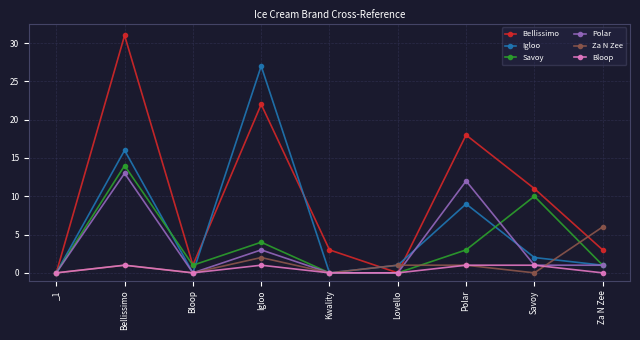

At which category is the sum across all series the highest?

Bellissimo